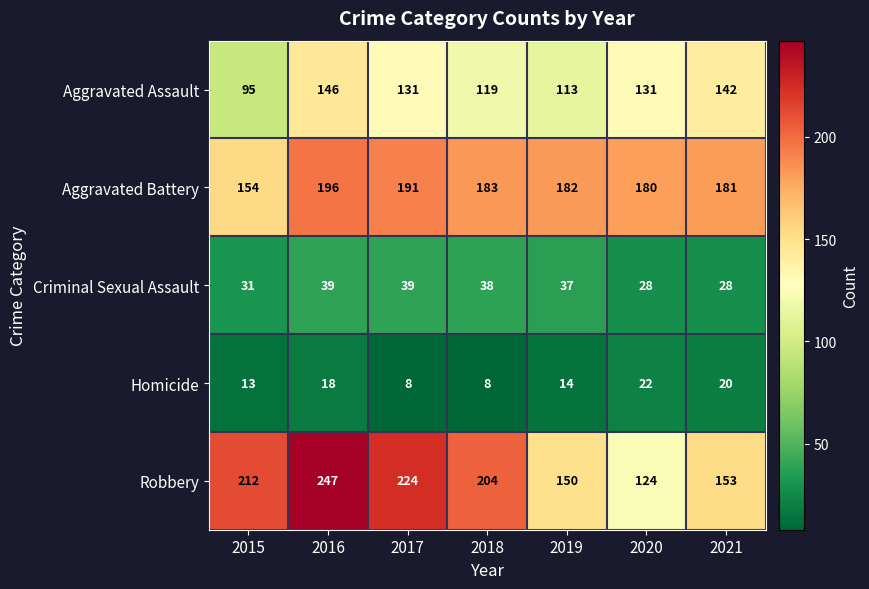

At which label does Criminal Sexual Assault first exceed 37?

2016